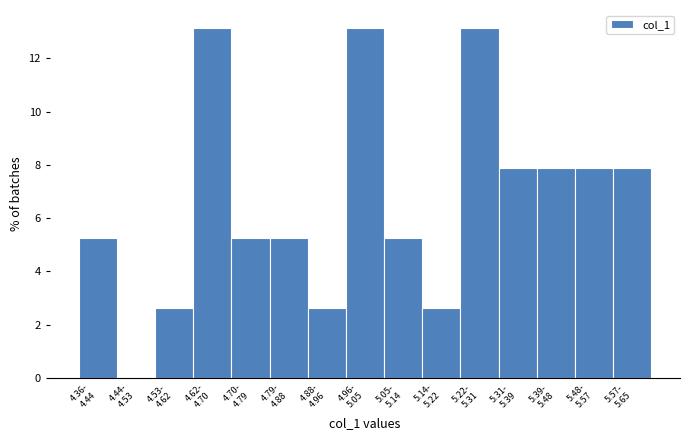

What is the sum of all values?

100.0